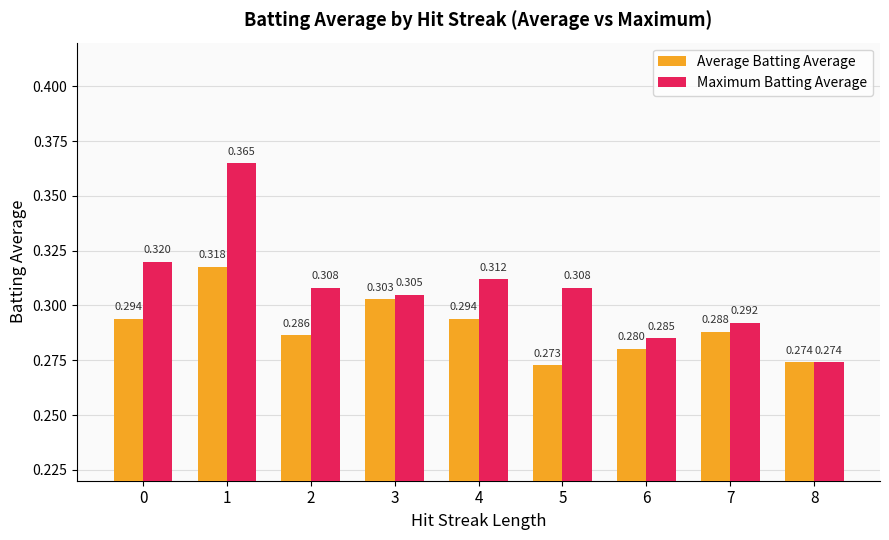

Is the value of Average Batting Average at 8 greater than the value of Maximum Batting Average at 1?

No